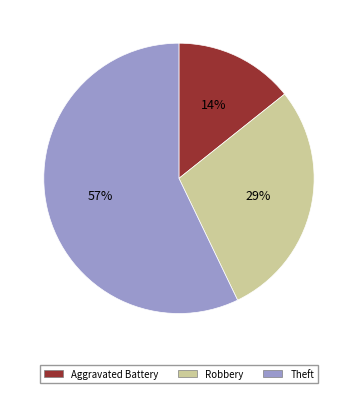

Rank the categories by value from highest to lowest.

Theft, Robbery, Aggravated Battery